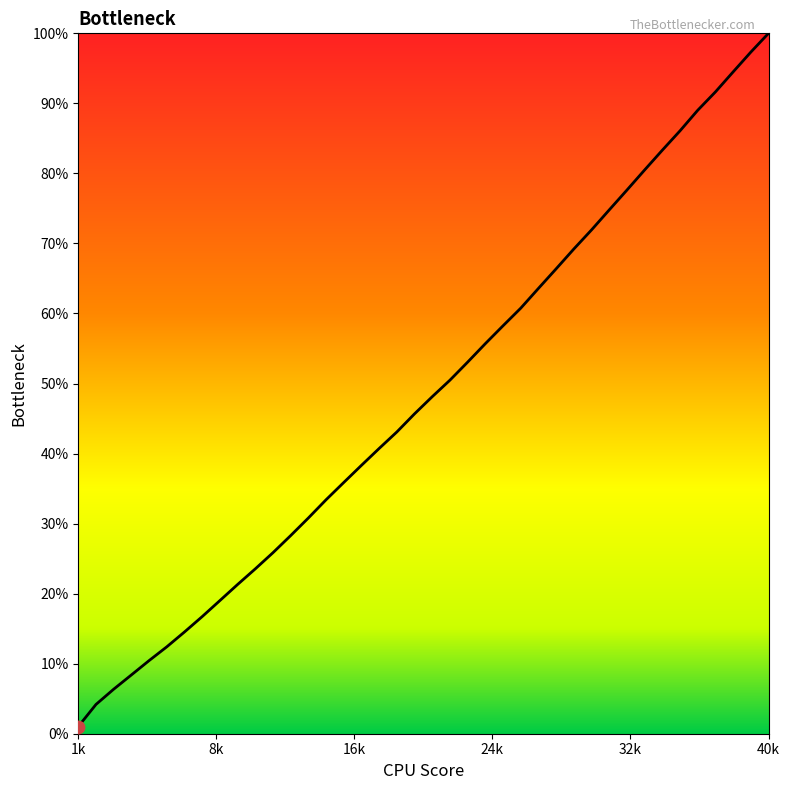

What is the greatest value displayed?

100.0